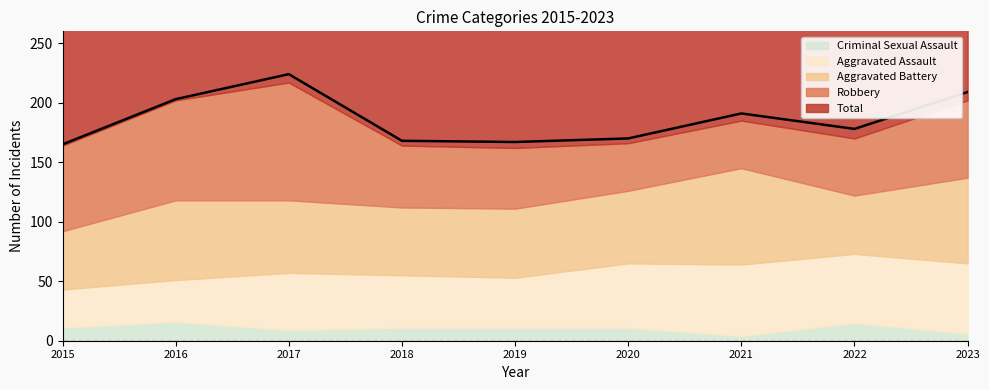

At how many categories does at least one series exceed 194?

3